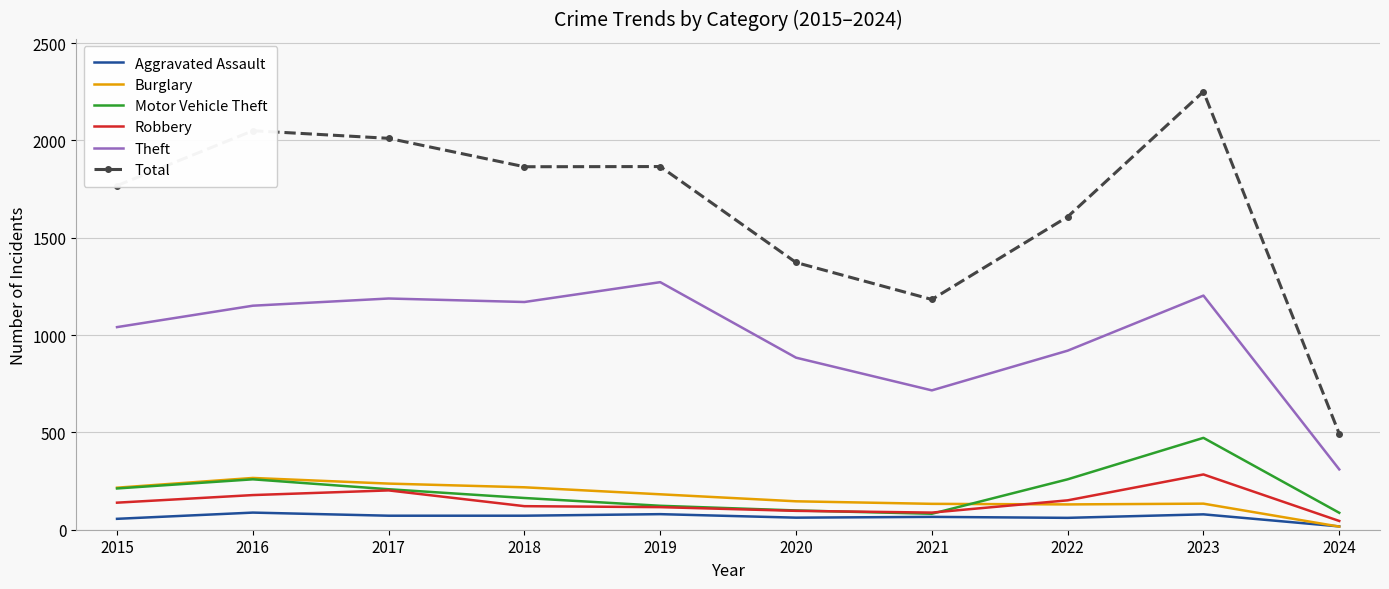

At which category does the chart reach its minimum across all series?

2024